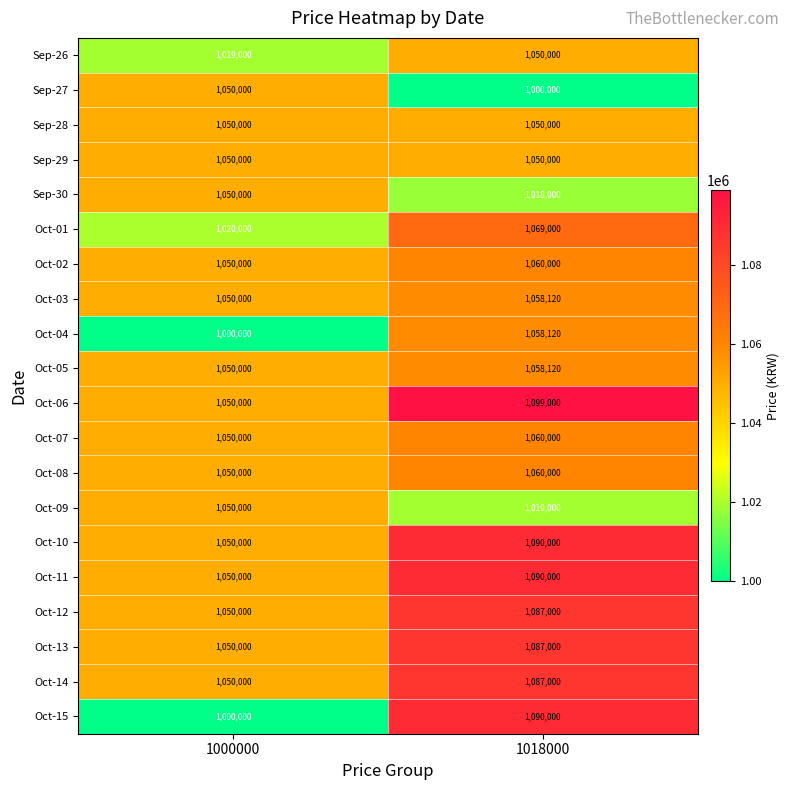

Which series has the widest spread of values?

Oct-15